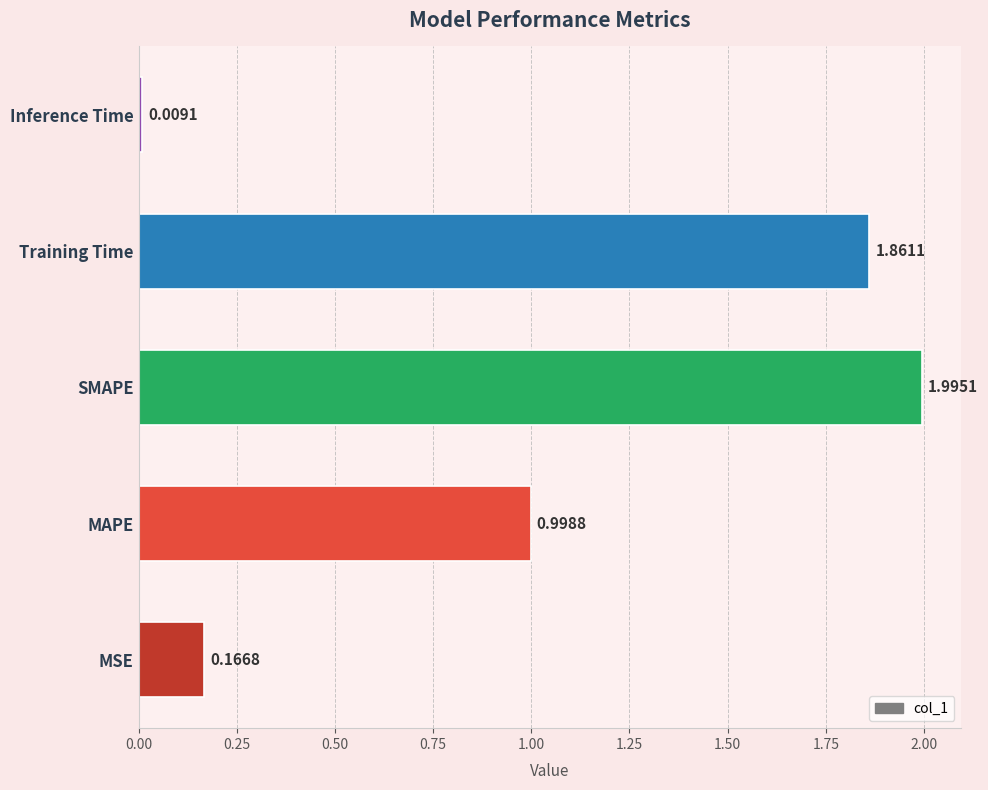

What is the difference between the maximum and minimum values?

2.0